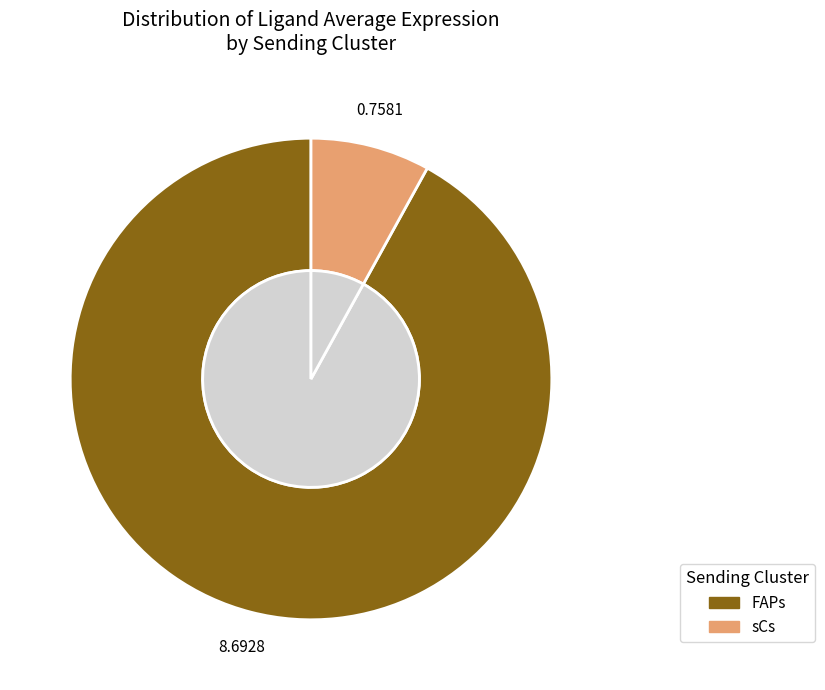

How many slices are in this pie chart?

2